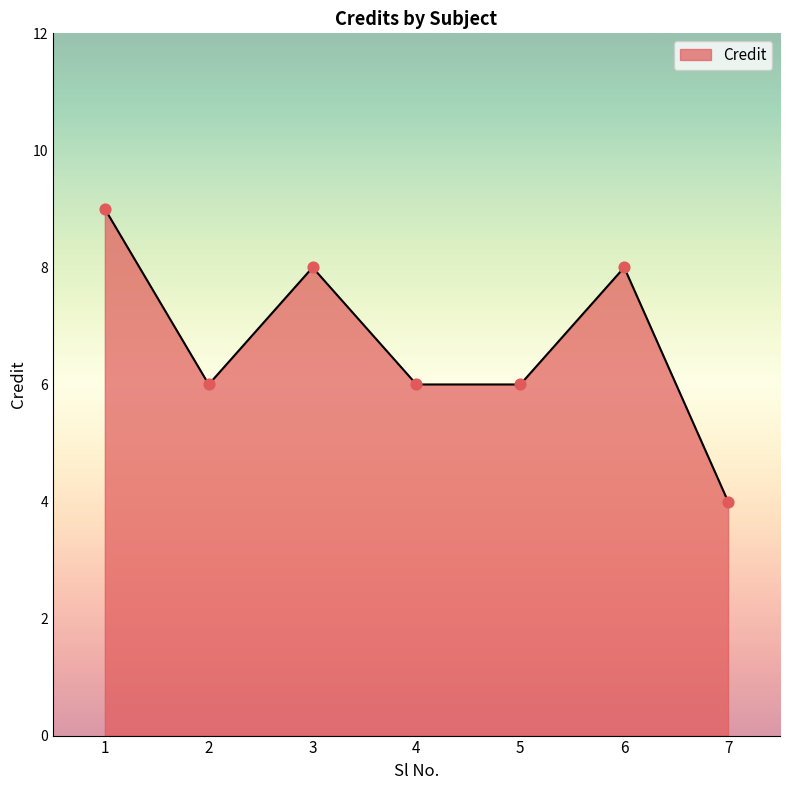

Approximately how many times larger is the value at 3 compared to 6?

1.0